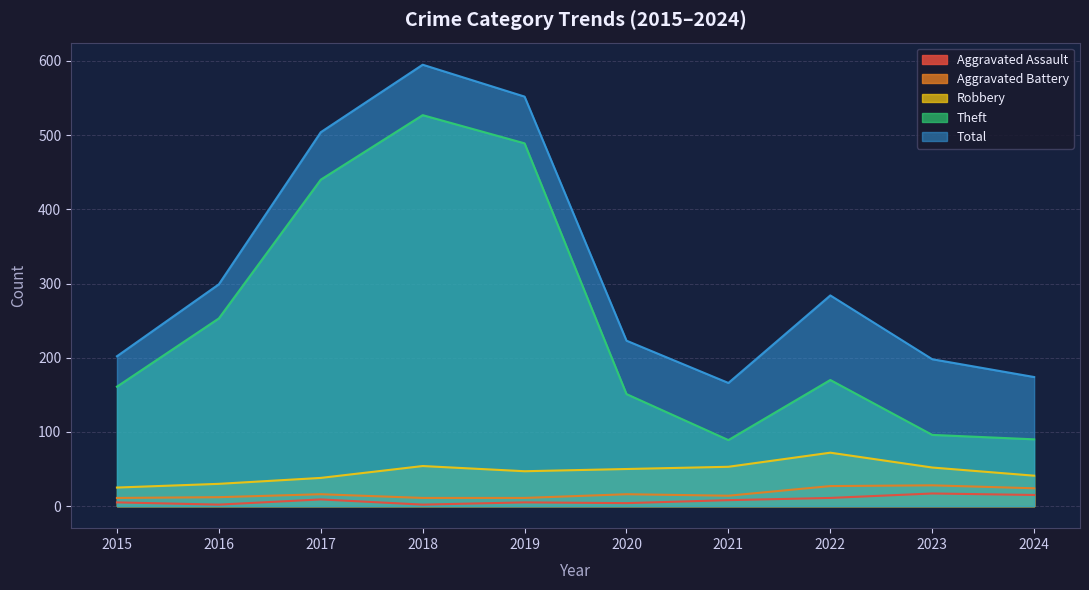

Reading right to left, list all the values displayed in this chart.

Aggravated Assault: 2024=15	2023=17	2022=11	2021=8	2020=4	2019=5	2018=2	2017=9	2016=2	2015=5
Aggravated Battery: 2024=24	2023=28	2022=27	2021=14	2020=16	2019=11	2018=11	2017=16	2016=12	2015=11
Robbery: 2024=41	2023=52	2022=72	2021=53	2020=50	2019=47	2018=54	2017=38	2016=30	2015=25
Theft: 2024=90	2023=96	2022=170	2021=89	2020=151	2019=489	2018=527	2017=440	2016=253	2015=161
Total: 2024=174	2023=198	2022=284	2021=166	2020=223	2019=552	2018=595	2017=504	2016=299	2015=202